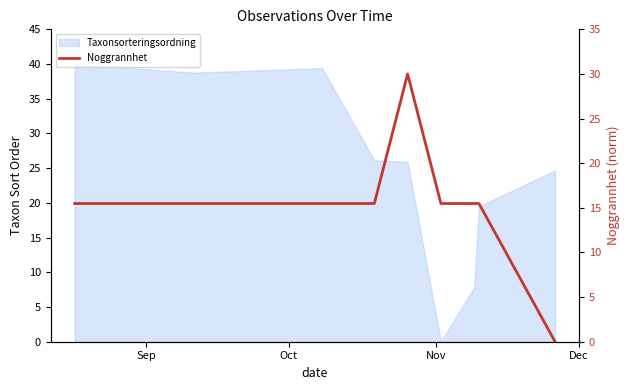

Where is the data nearest to the value 15?

Sep